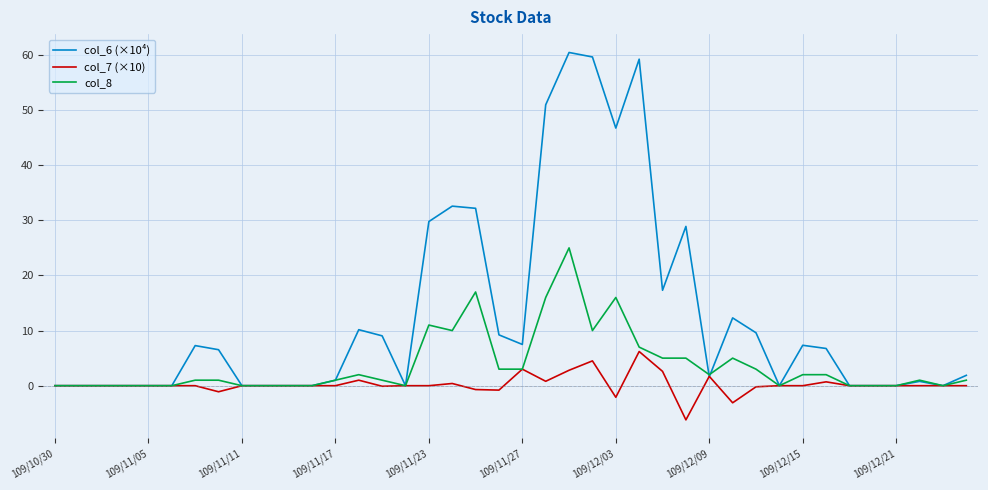

List the series in order of their peak value, lowest first.

col_7 (×10), col_8, col_6 (×10⁴)